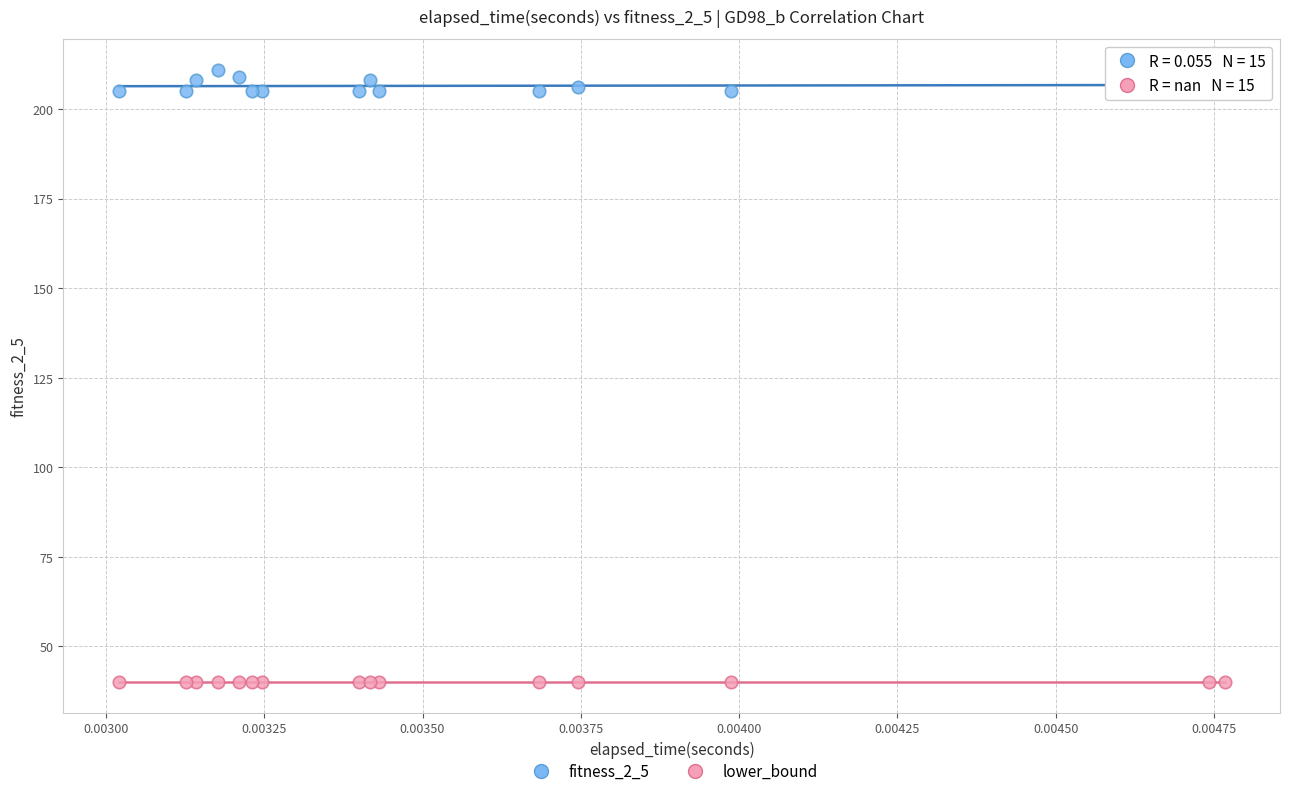

Which series reaches the maximum Y coordinate?

fitness_2_5